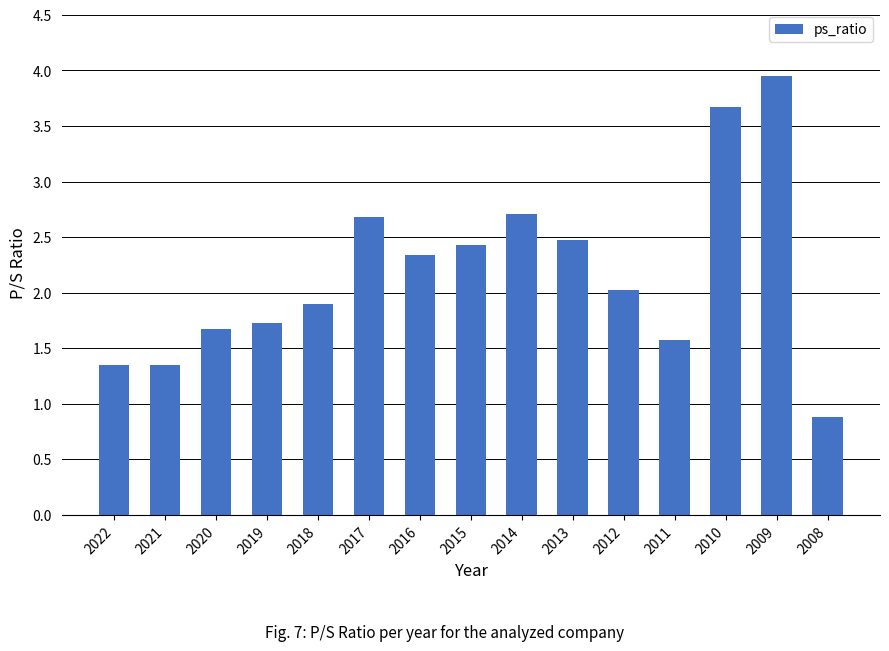

What is the difference between the values at 2014 and 2012?

0.7